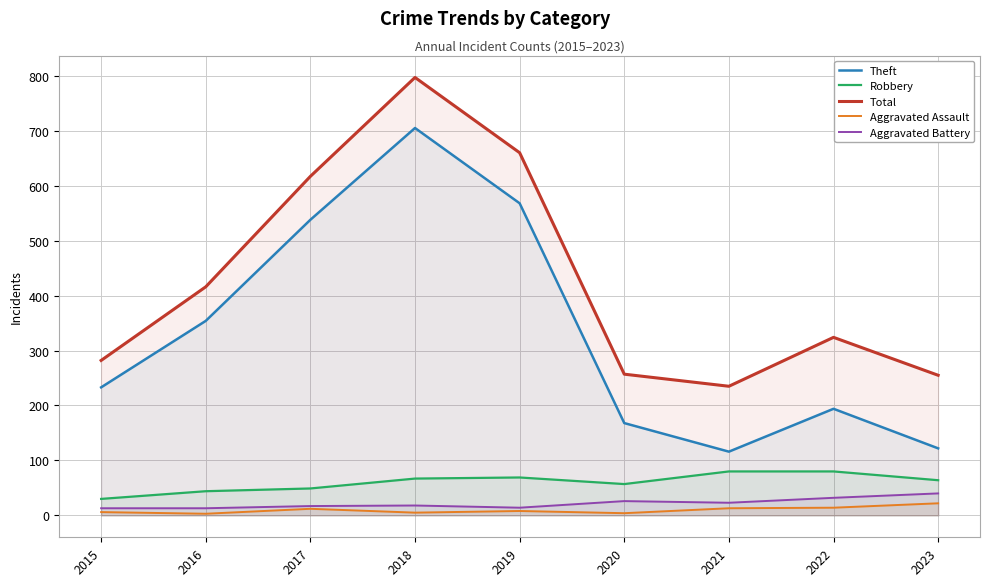

In Robbery, how many points are higher than both neighbors (excluding endpoints)?

1